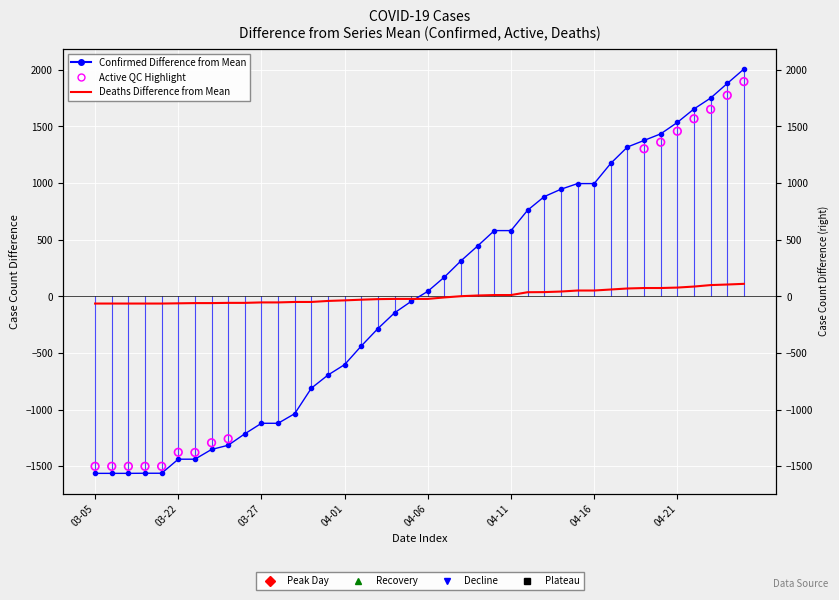

At which category is the sum across all series the highest?

04-25-2020